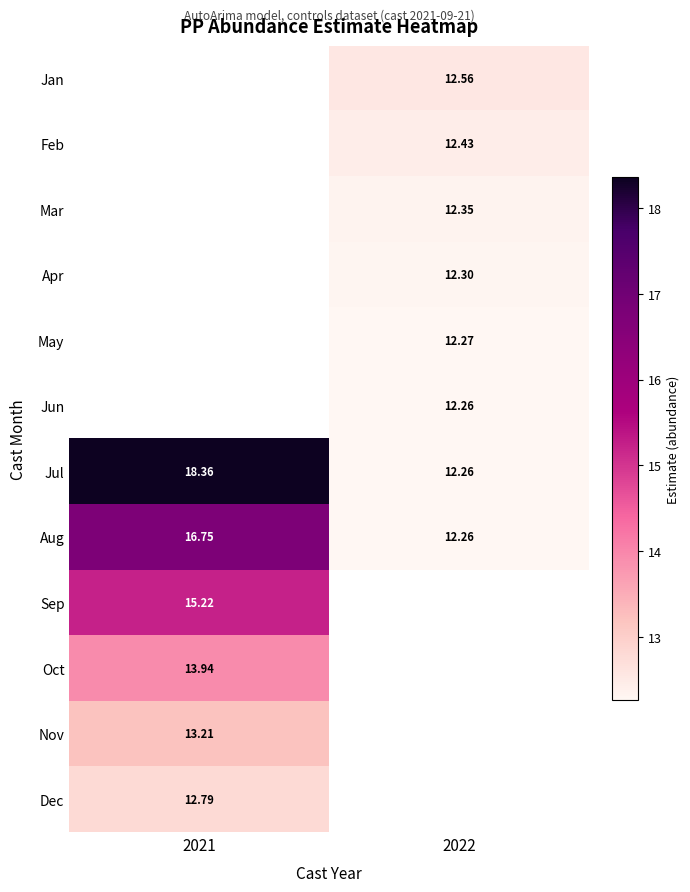

How many data points does each series have?

2